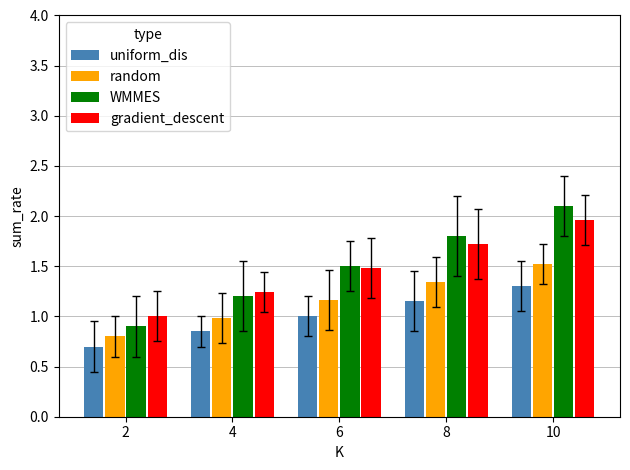

Count the number of categories in the chart.

5